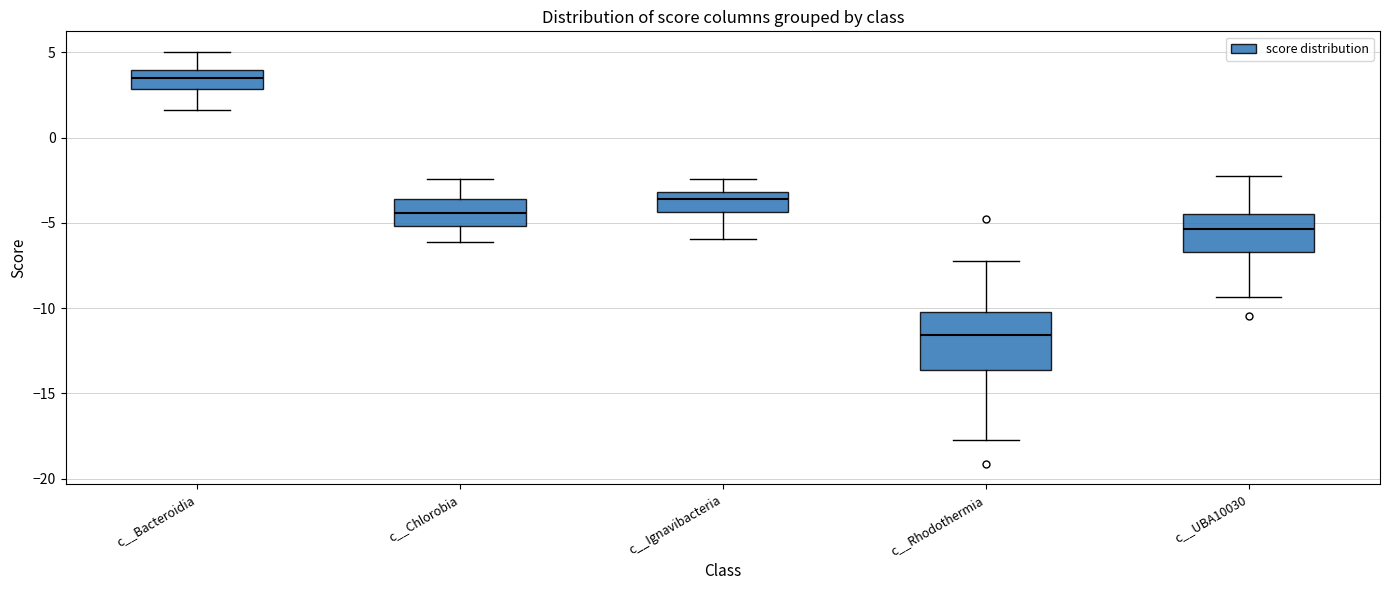

Where does the median line of the box for c__UBA10030 sit on the y-axis? The values are not printed on the chart, so give them approximately, as read against the axis.

-5.5